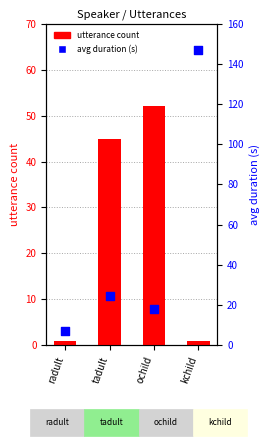

Which series contains the highest Y value?

avg duration (s)